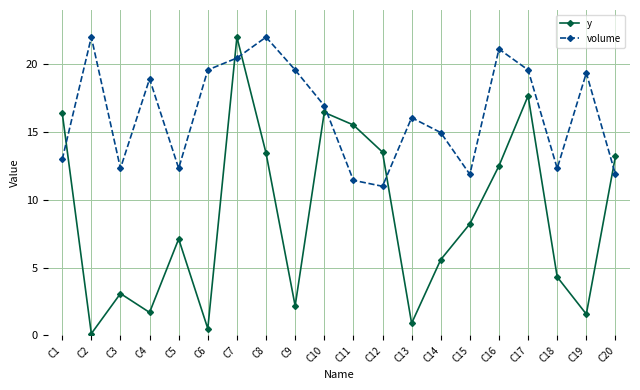

At which label does y first exceed 8?

C1